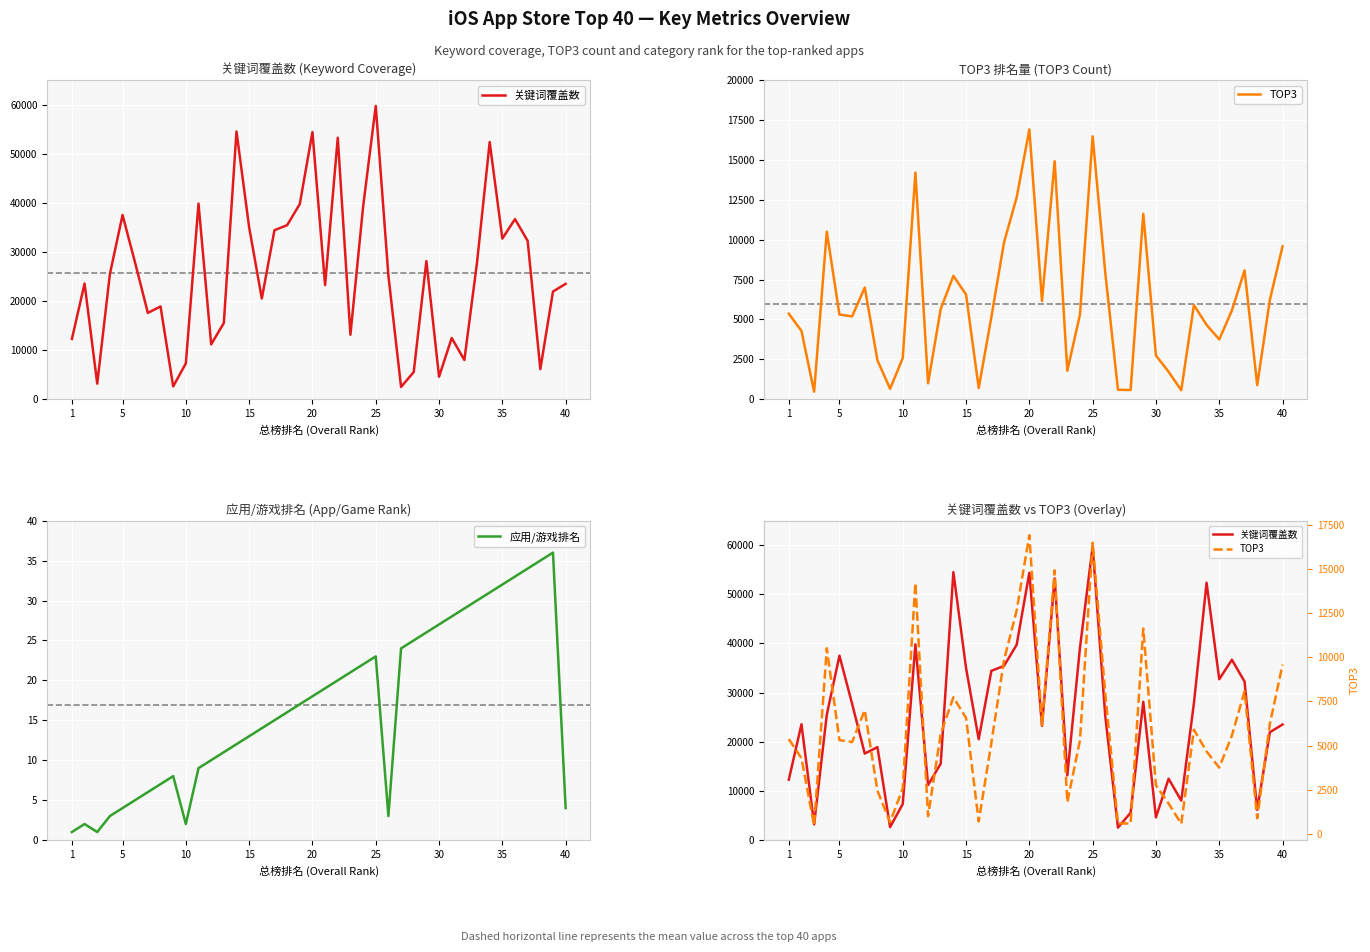

Reading left to right, transcribe all the data shown in this chart.

关键词覆盖数: 12288	23564	3186	25497	37521	27729	17592	18907	2624	7322	39830	11185	15537	54524	35017	20521	34428	35446	39751	54392	23243	53256	13154	39145	59723	25176	2520	5553	28134	4606	12479	8009	27833	52369	32722	36686	32246	6141	21937	23510
TOP3: 5363	4284	477	10502	5309	5196	7000	2445	662	2583	14203	1005	5660	7732	6565	705	5147	9829	12649	16903	6157	14914	1786	5306	16474	7912	598	584	11620	2746	1724	569	5902	4663	3751	5566	8074	888	6231	9580
应用/游戏排名: 1	2	1	3	4	5	6	7	8	2	9	10	11	12	13	14	15	16	17	18	19	20	21	22	23	3	24	25	26	27	28	29	30	31	32	33	34	35	36	4